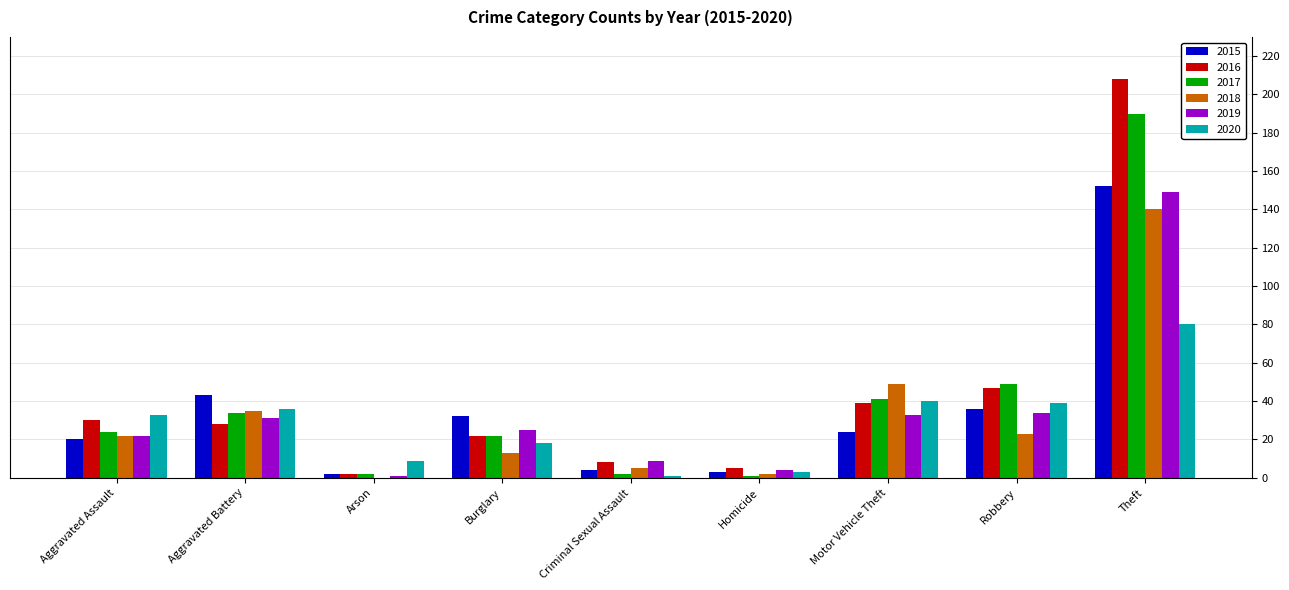

The value of 2020 at Theft is 117. True or false?

False